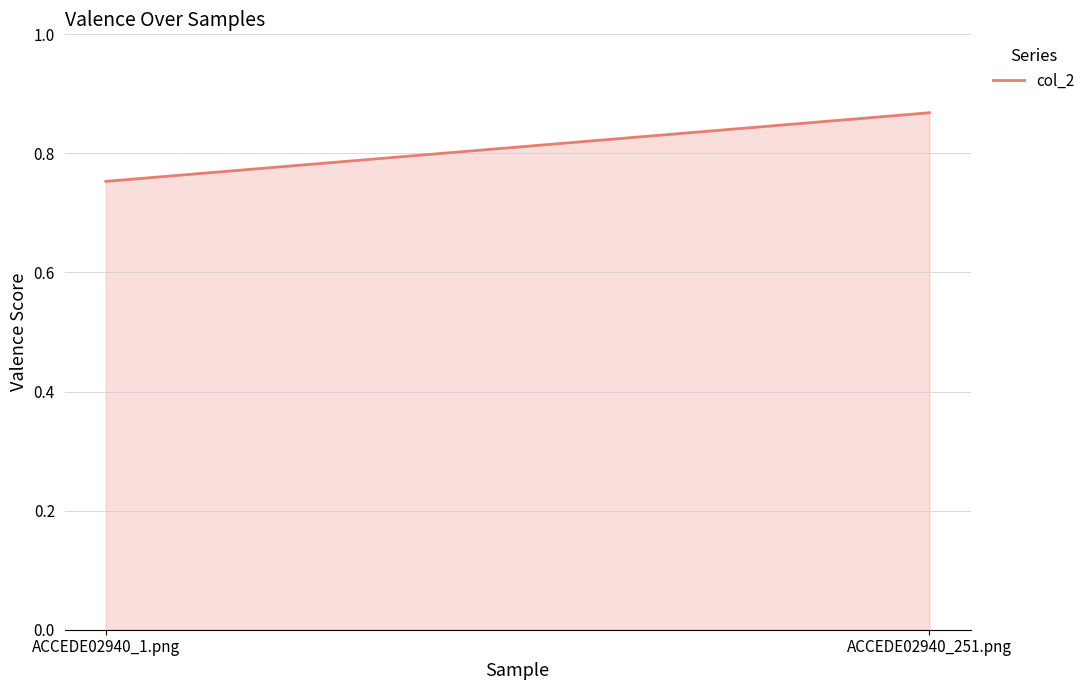

List the labels in order of value, smallest first.

ACCEDE02940_1.png, ACCEDE02940_251.png